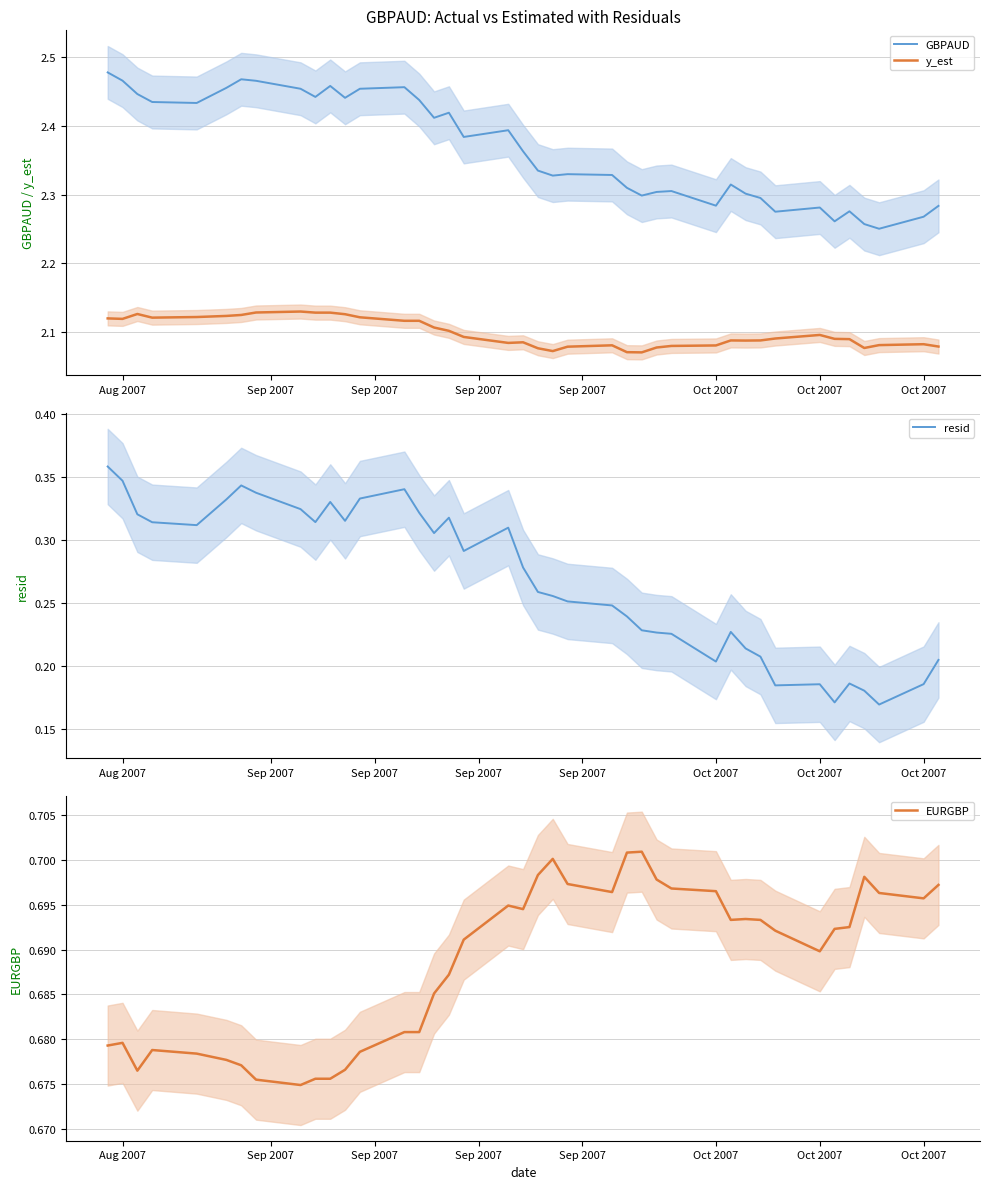

What is the sum of the EURGBP values at Sep 2007 and 38?

1.4